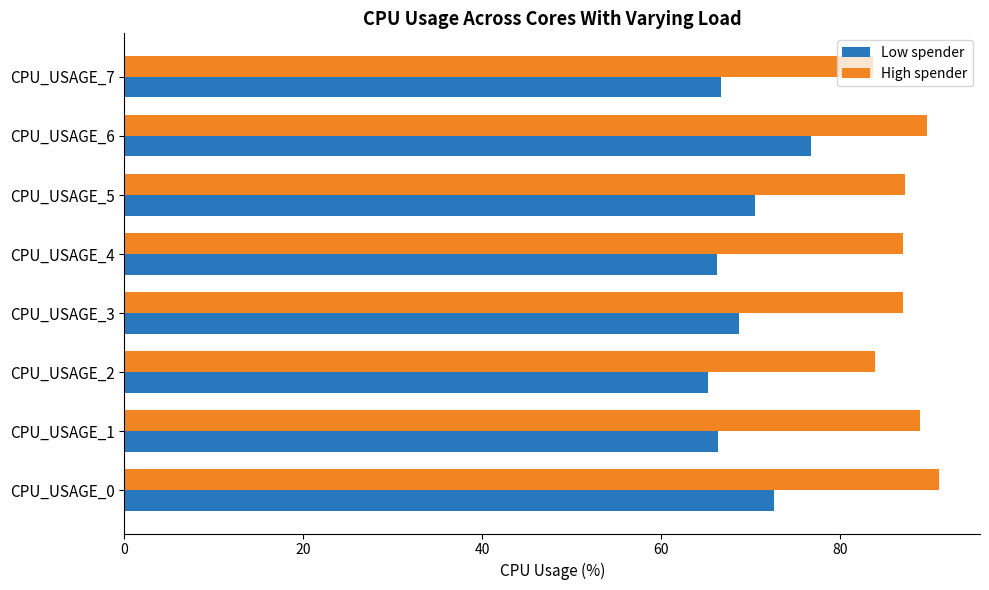

Which series has the largest total across all categories?

High spender